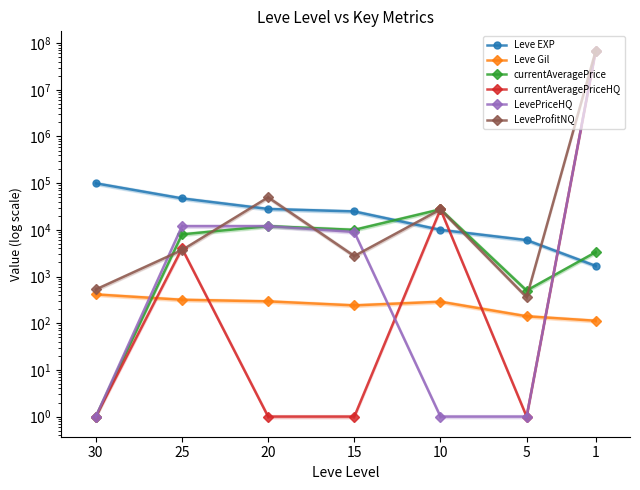

What is the average value of the LevePriceHQ series?

9530906